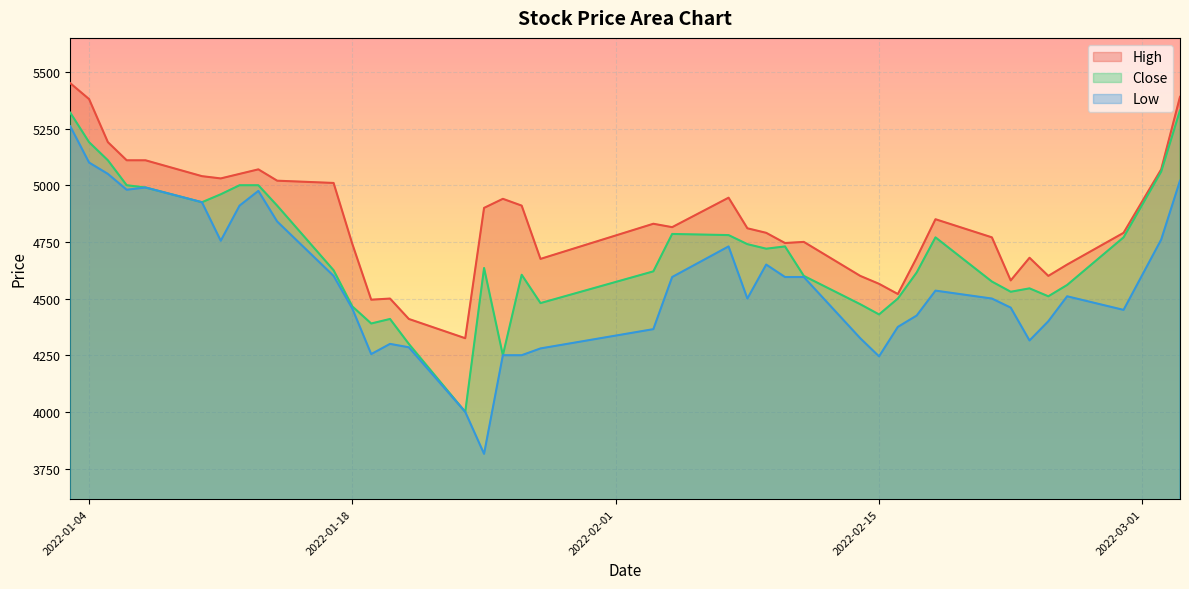

Which series has the largest total across all categories?

High